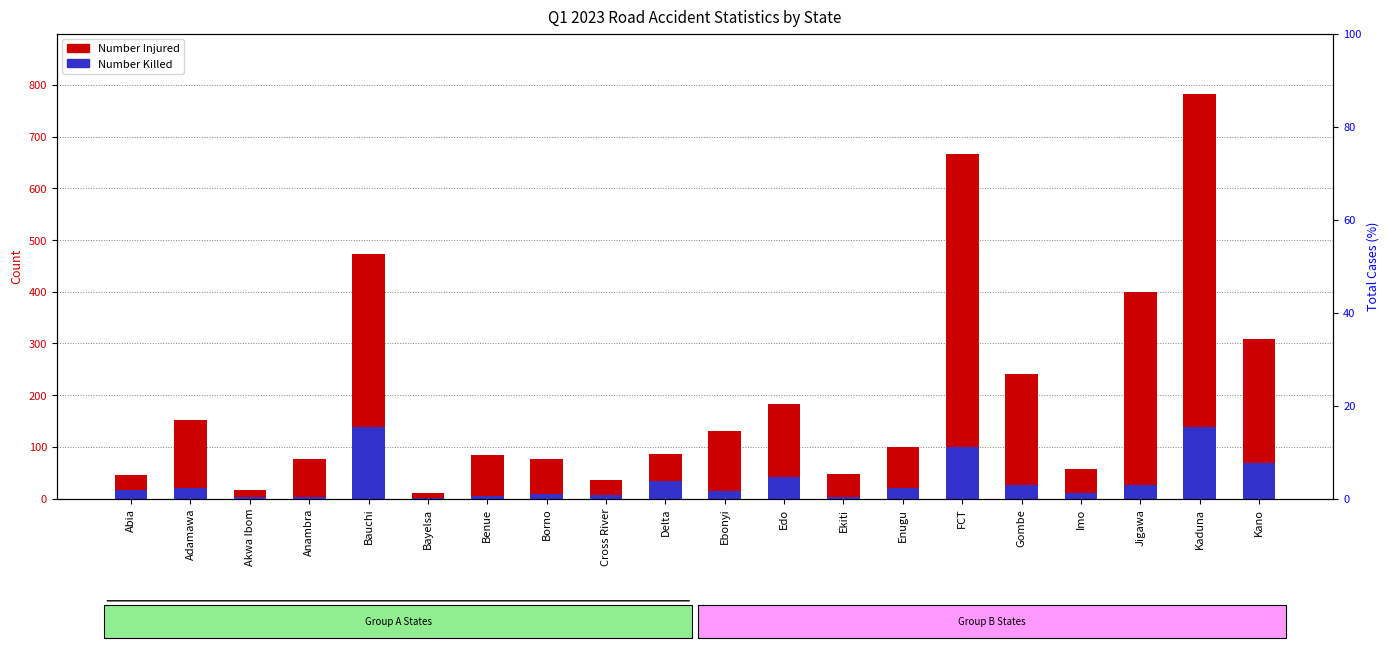

Reading left to right, extract all data points from this chart.

Number Injured: Abia=45	Adamawa=152	Akwa Ibom=16	Anambra=76	Bauchi=473	Bayelsa=11	Benue=84	Borno=76	Cross River=35	Delta=87	Ebonyi=131	Edo=183	Ekiti=48	Enugu=99	FCT=667	Gombe=240	Imo=58	Jigawa=400	Kaduna=782	Kano=309
Number Killed: Abia=16	Adamawa=20	Akwa Ibom=3	Anambra=3	Bauchi=139	Bayelsa=1	Benue=4	Borno=9	Cross River=7	Delta=34	Ebonyi=14	Edo=41	Ekiti=2	Enugu=21	FCT=100	Gombe=26	Imo=11	Jigawa=26	Kaduna=139	Kano=69